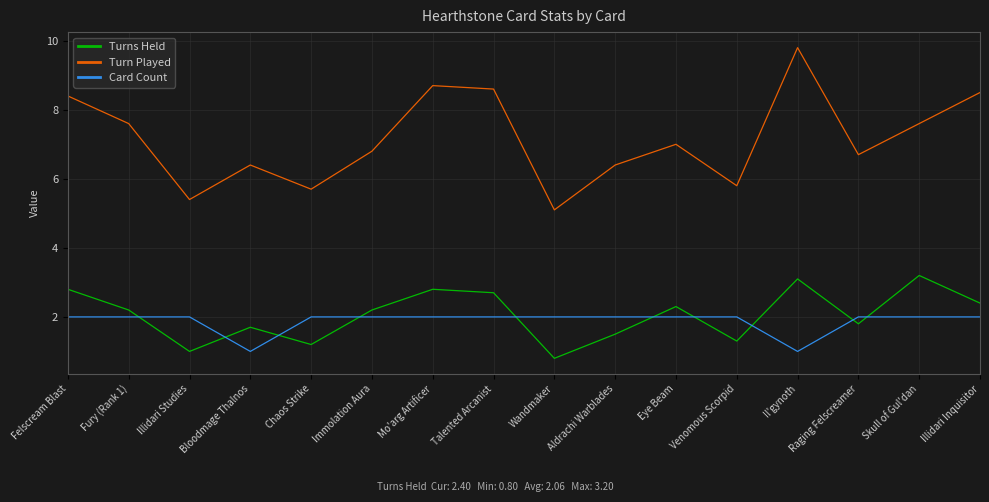

Which series has the widest spread of values?

Turn Played